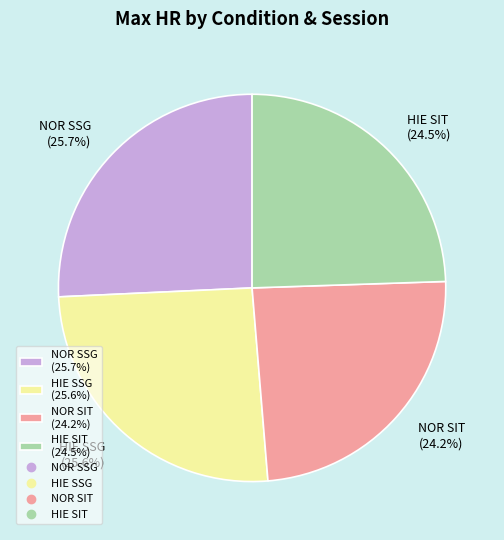

How many segments does this pie chart have?

4